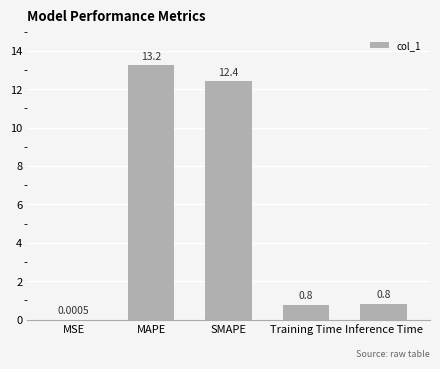

What is the ratio of the value at SMAPE to the value at MAPE?

0.9